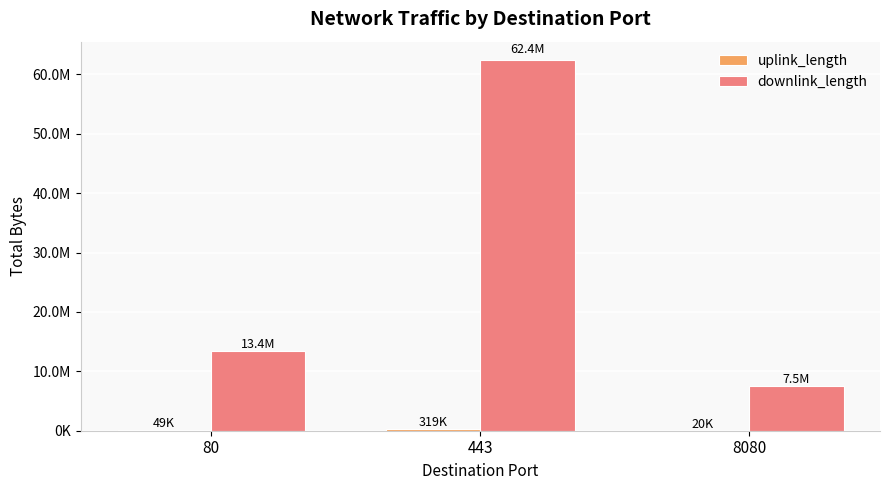

How many data points does each series have?

3